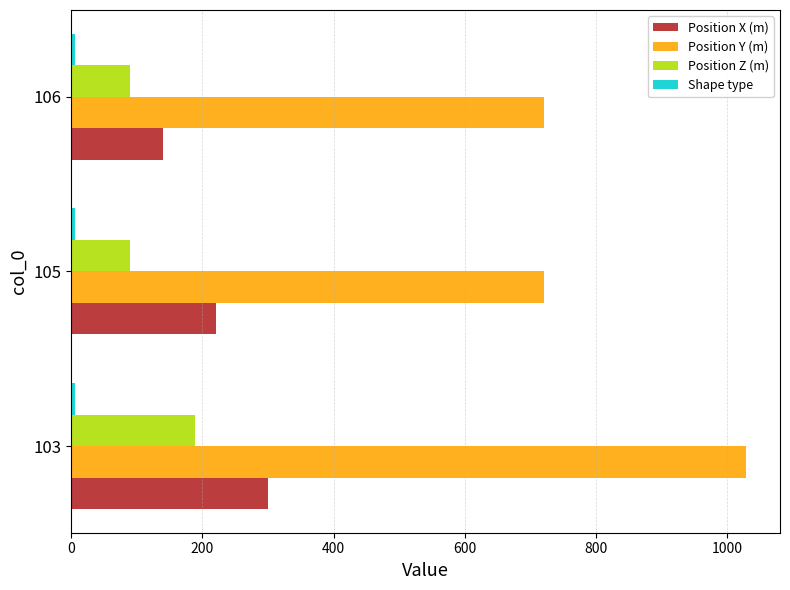

Which series has the widest spread of values?

Position Y (m)